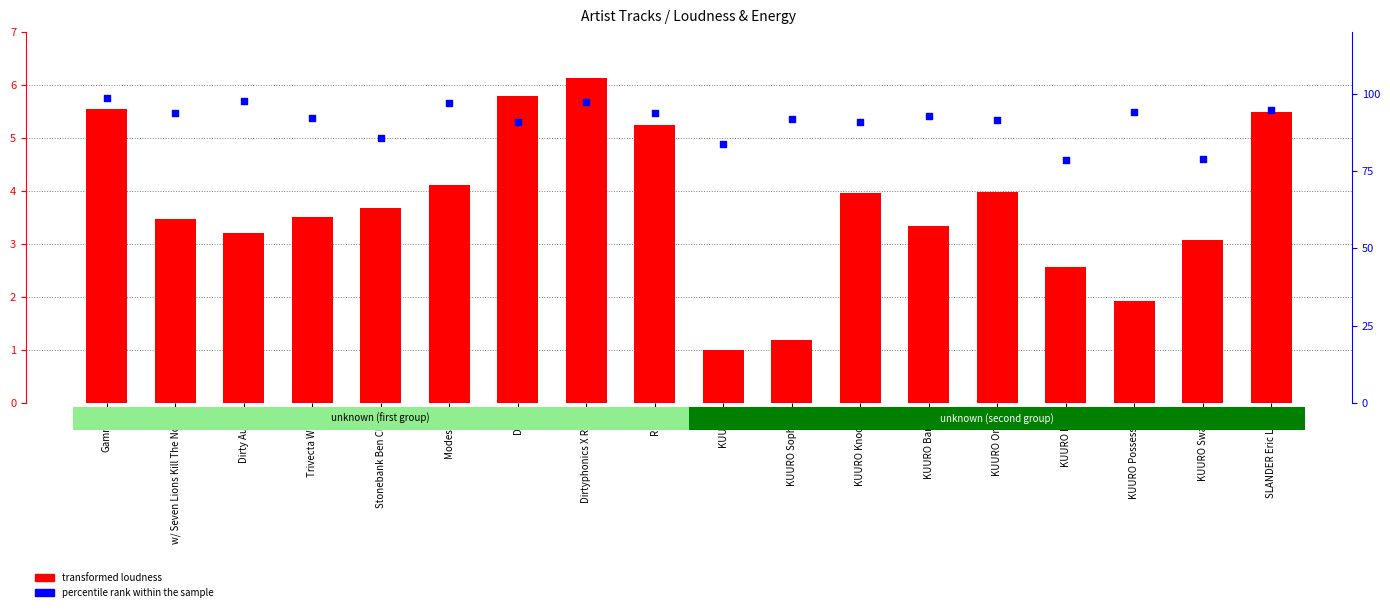

At which category is the sum across all series the highest?

Gammer